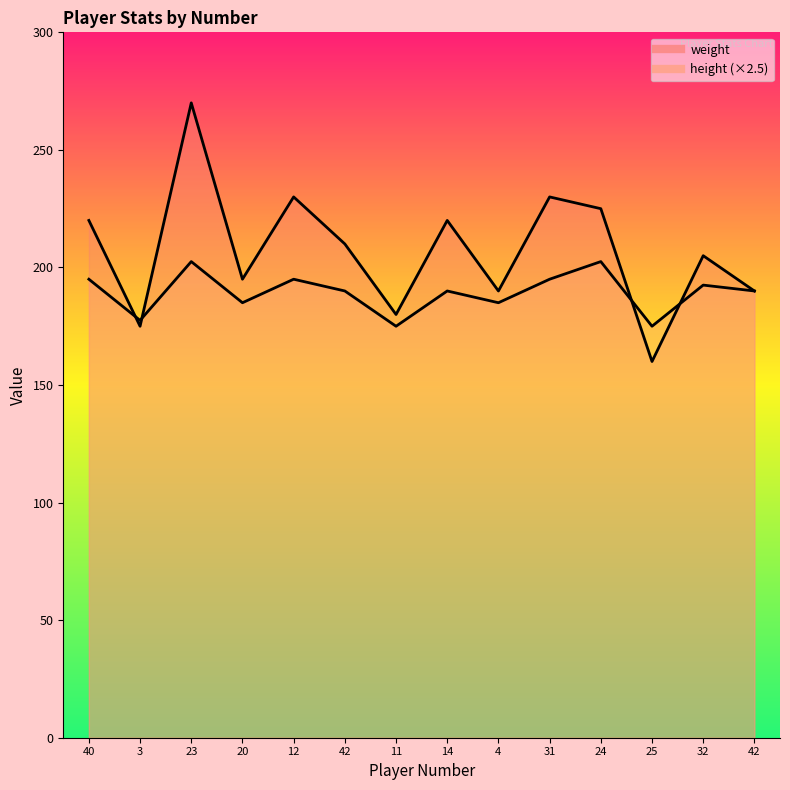

What is the minimum value for weight?

160.0